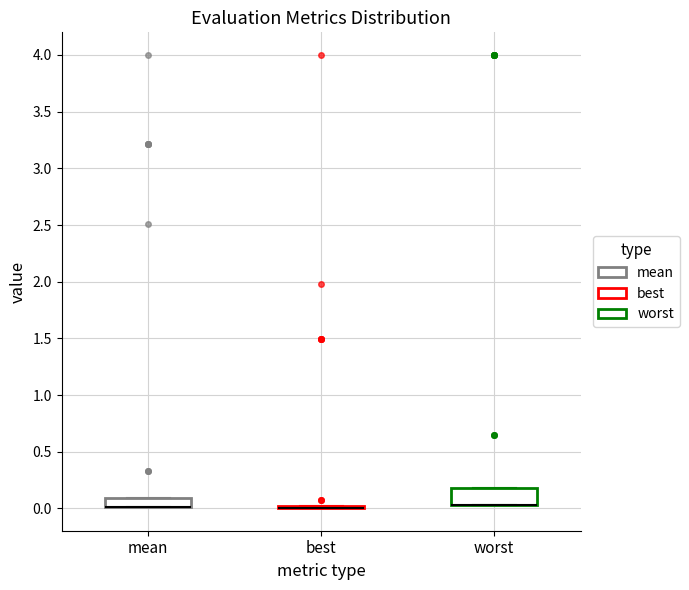

Reading left to right, read every box against the y-axis: the position of its median line, the range the box covers, and the ends of its whiskers. The values are not printed on the chart, so give them approximately, as read against the axis.

mean: median 0.00 (drawn on the box's lower edge), box 0.00 to 0.10, whiskers 0.00 to 0.10
best: box collapsed to a line at 0.00, whiskers 0.00 to 0.00
worst: median 0.05 (drawn on the box's lower edge), box 0.05 to 0.20, whiskers 0.05 to 0.20